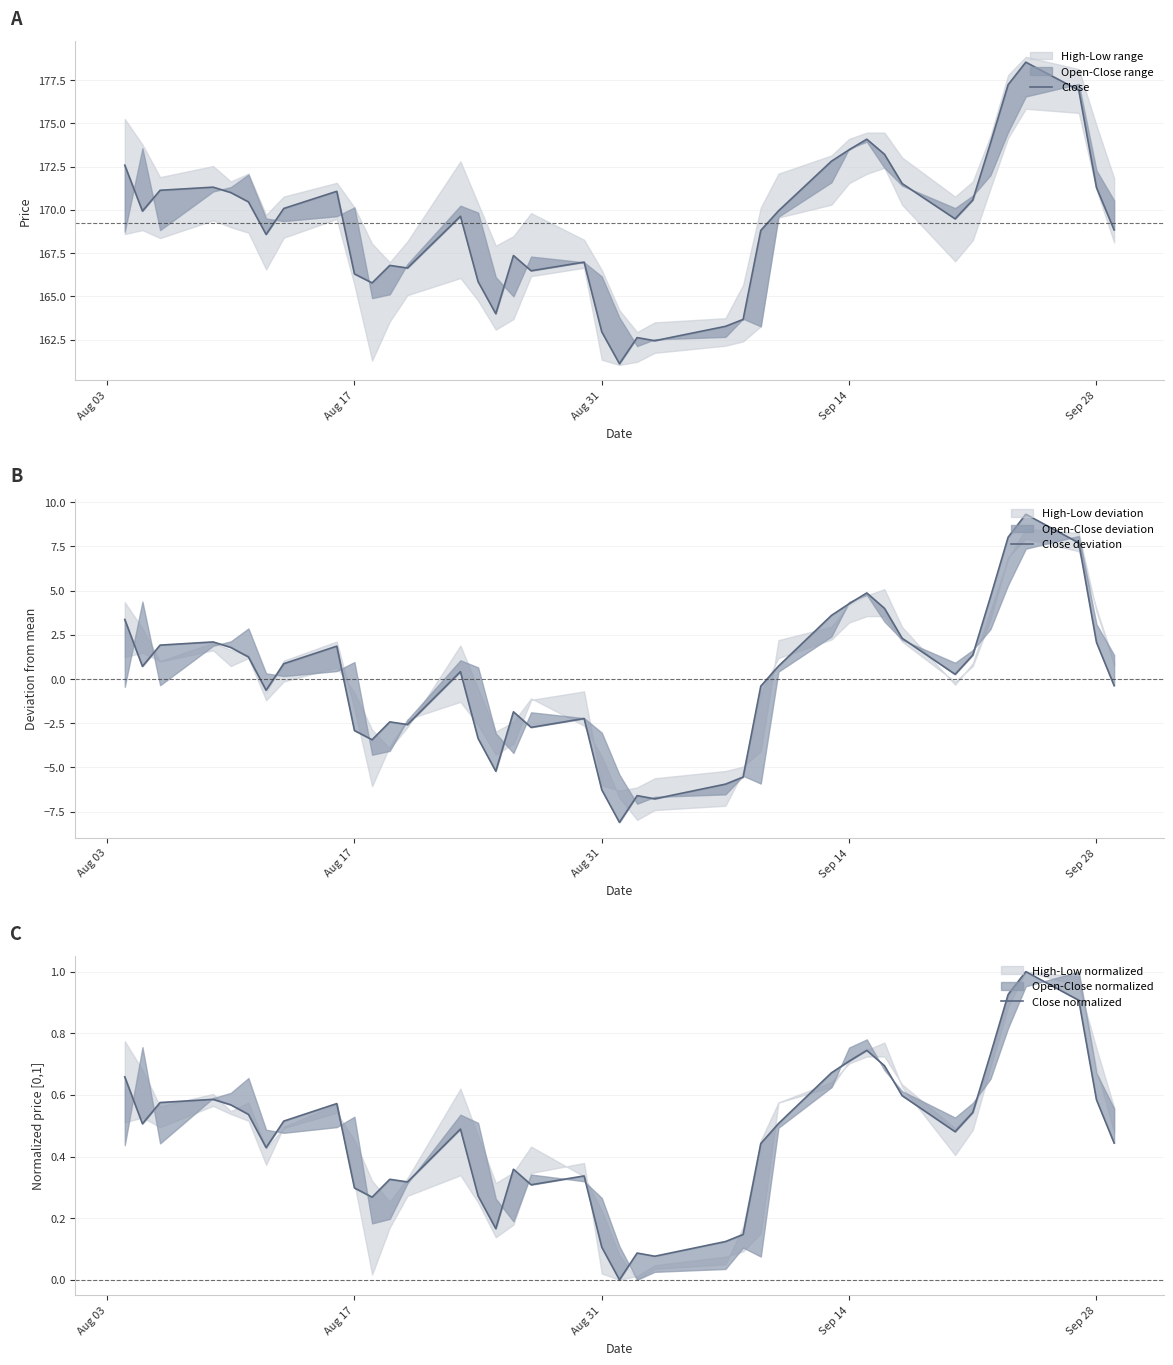

What is the difference between the second highest and second lowest values in the Close series?

14.8